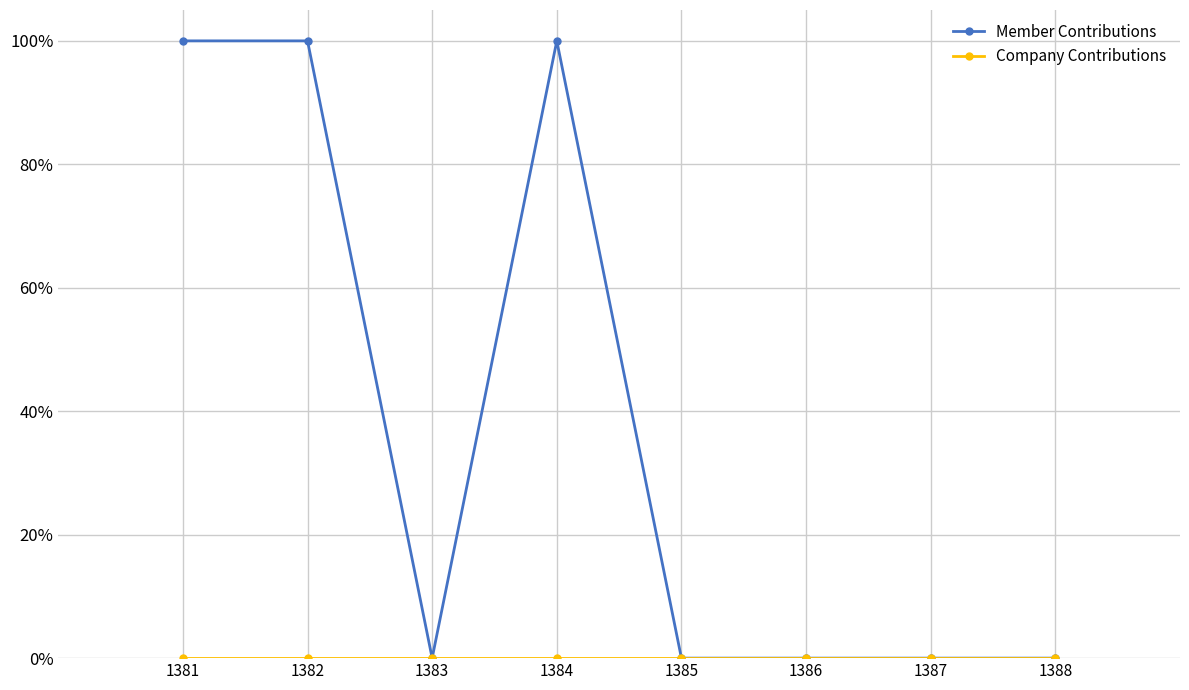

True or false: Member Contributions has a value of 2 at 1381.

False